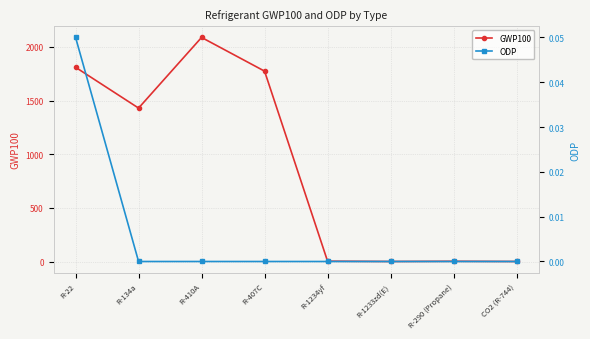

At which label does GWP100 reach its minimum?

R-1233zd(E)